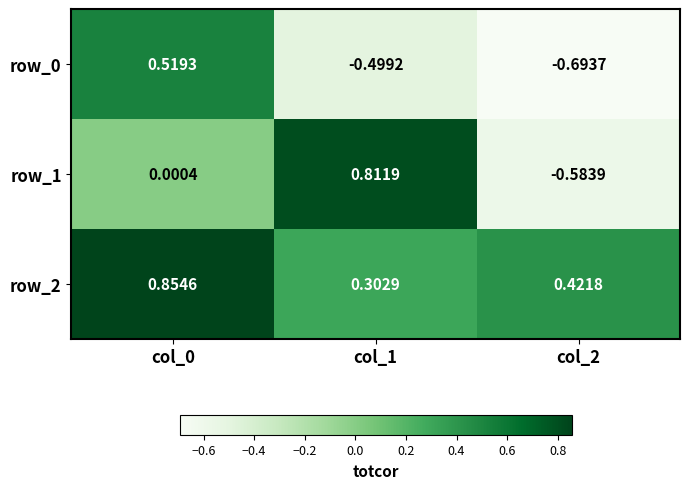

Is the value of row_2 at col_0 greater than the value of row_0 at col_1?

Yes